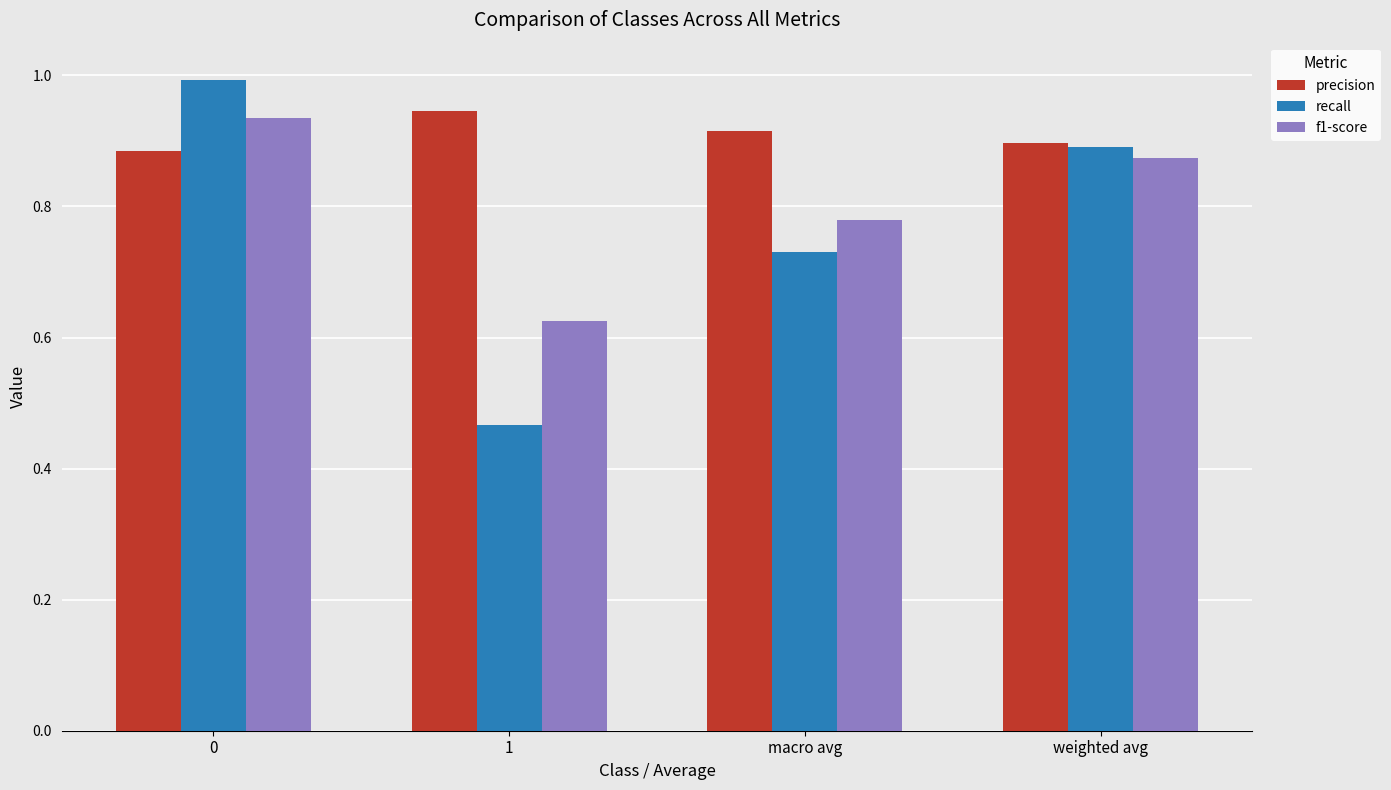

The value of recall at 0 is 1.0. True or false?

True